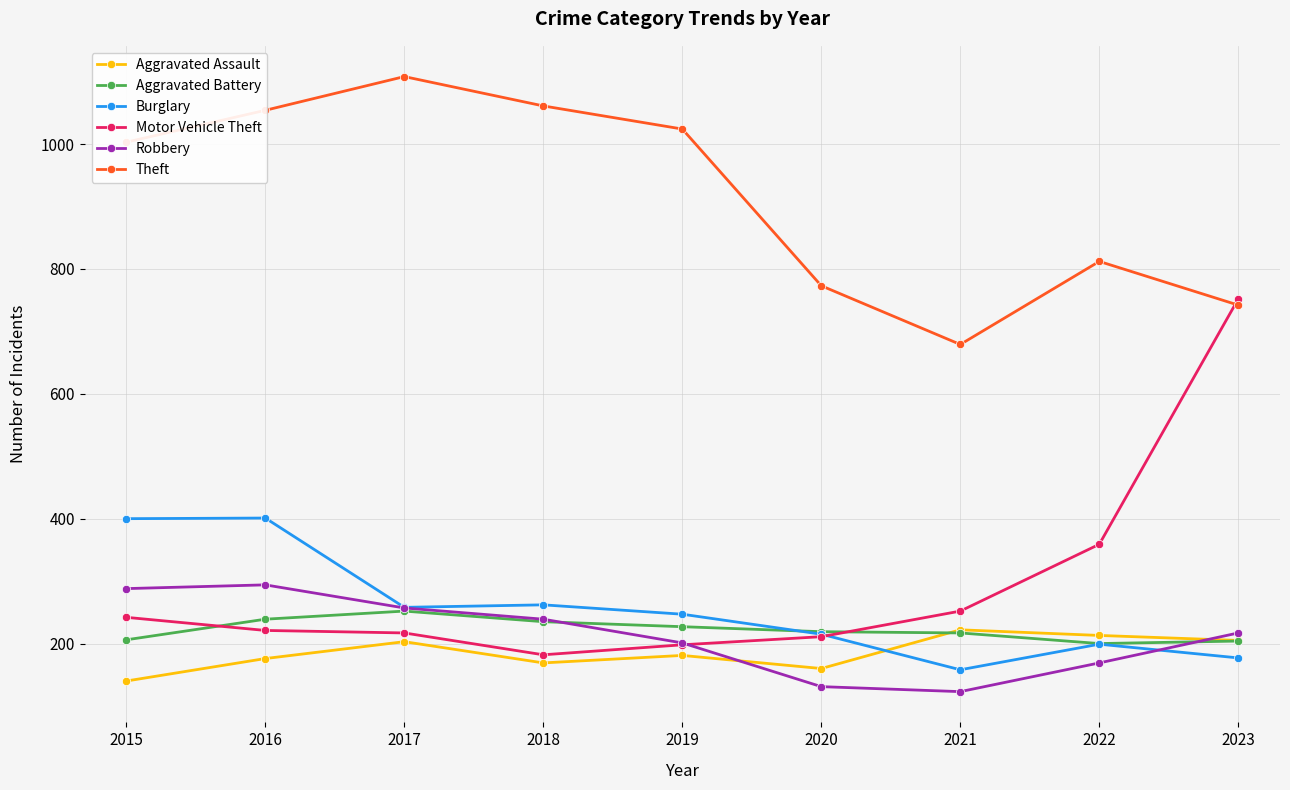

At which category does the chart reach its peak across all series?

2017